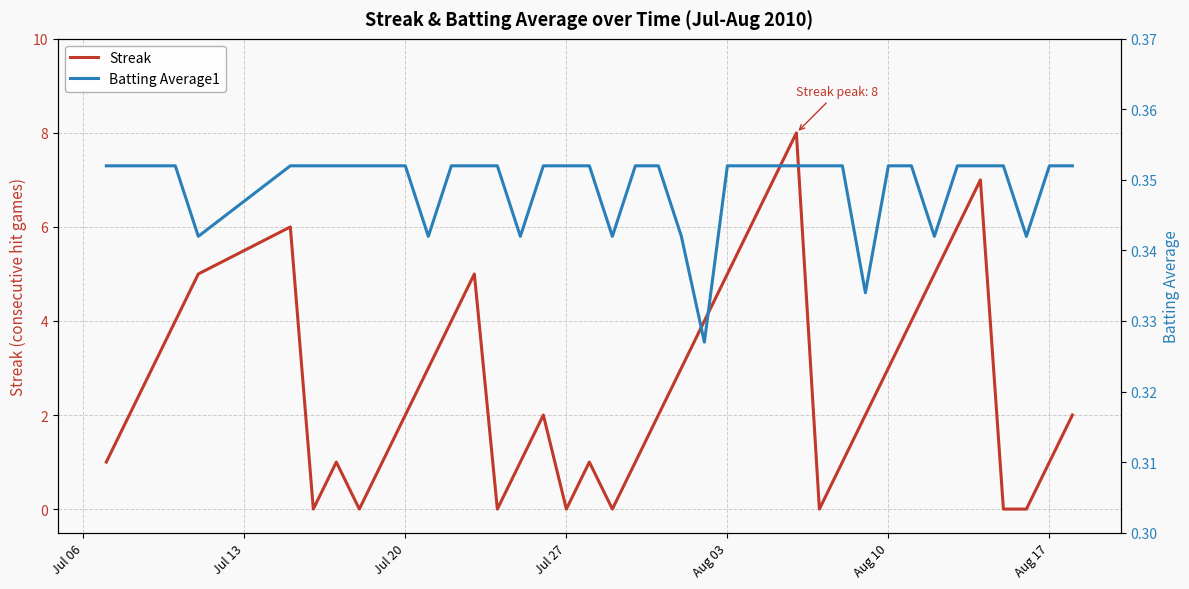

What is the sum of all Streak values?

108